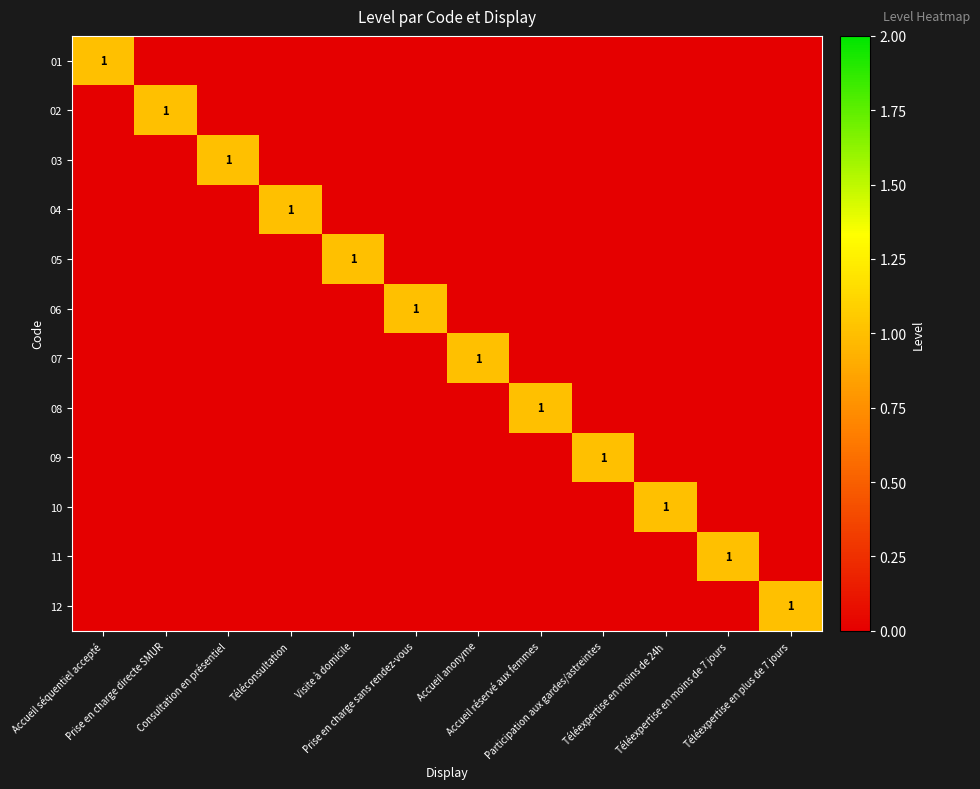

At which label is 01 closest to 0?

Prise en charge directe SMUR